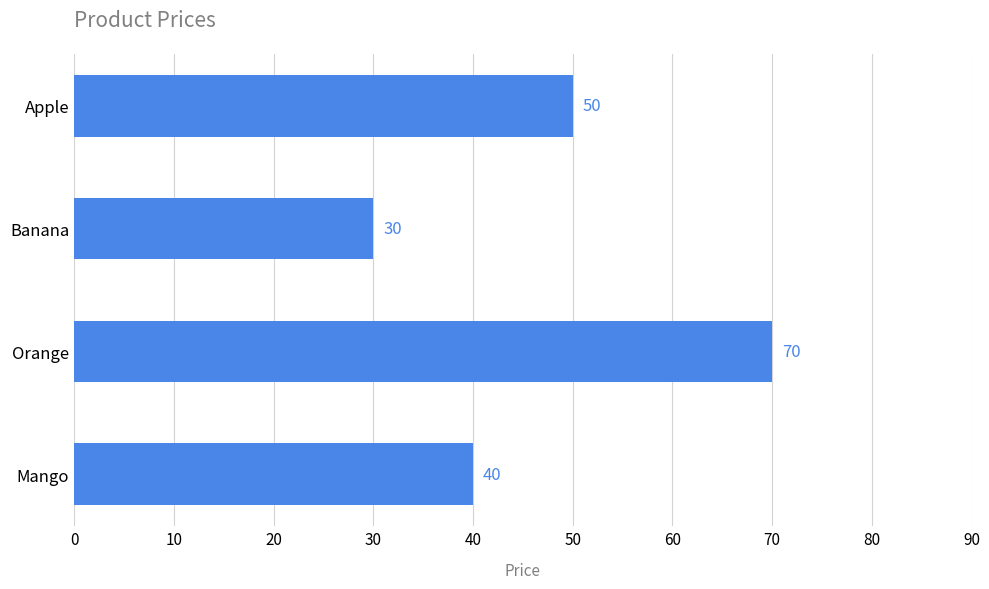

Reading top to bottom, what are all the values shown in this chart?

Apple=50	Banana=30	Orange=70	Mango=40